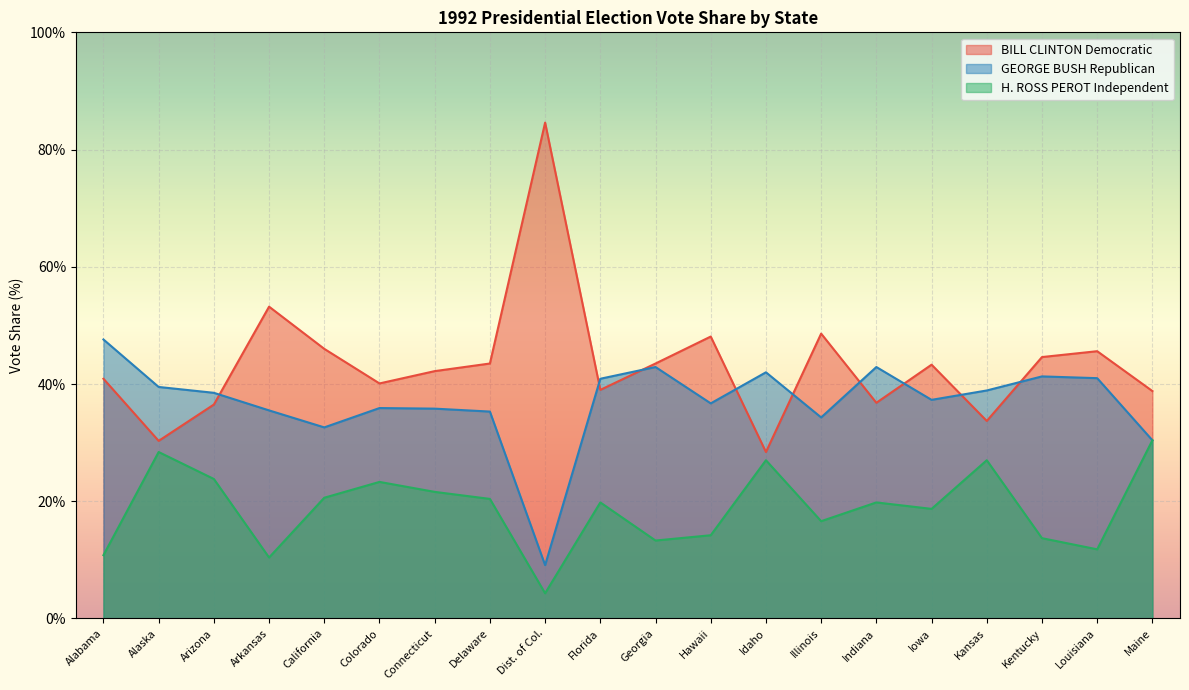

True or false: GEORGE BUSH Republican has a value of 13.1 at Alaska.

False